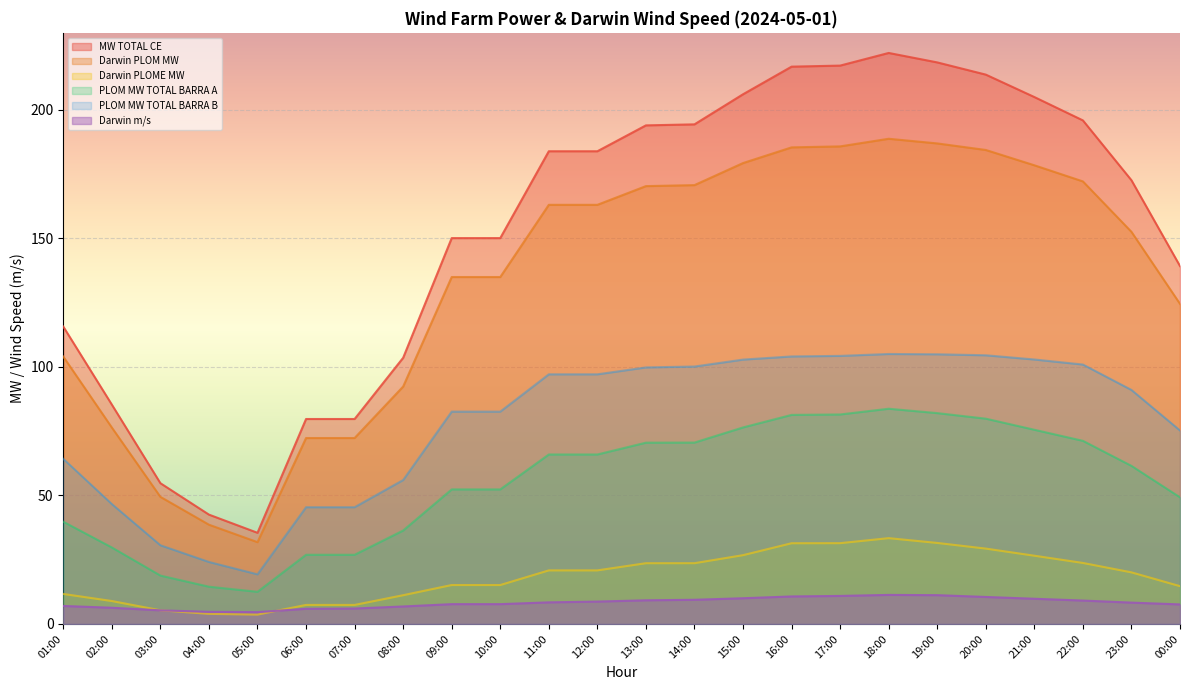

What is the sum of the PLOM MW TOTAL BARRA A values at 11:00 and 08:00?

102.3